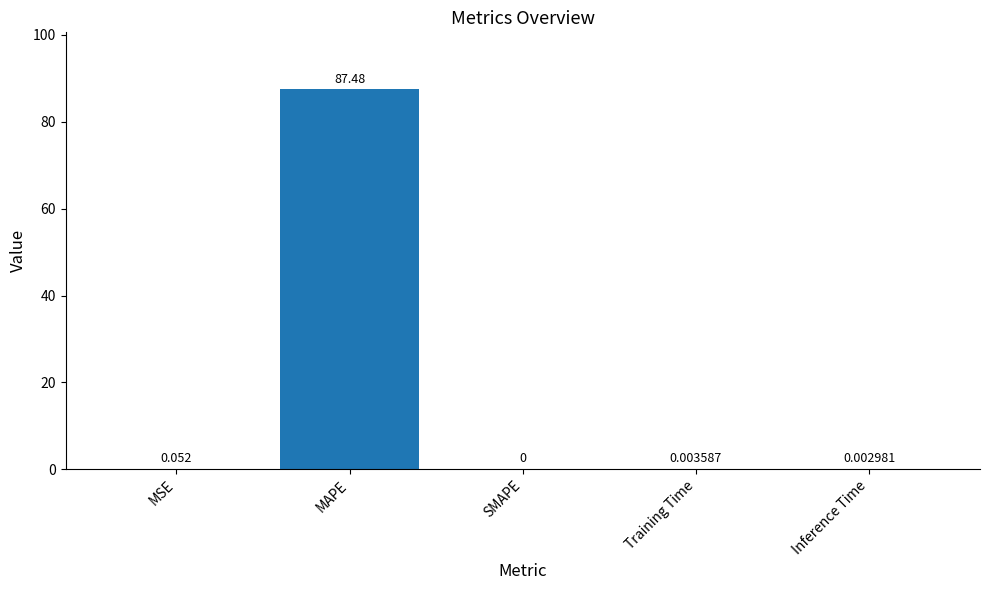

Which has a higher value, Training Time or Inference Time?

Training Time